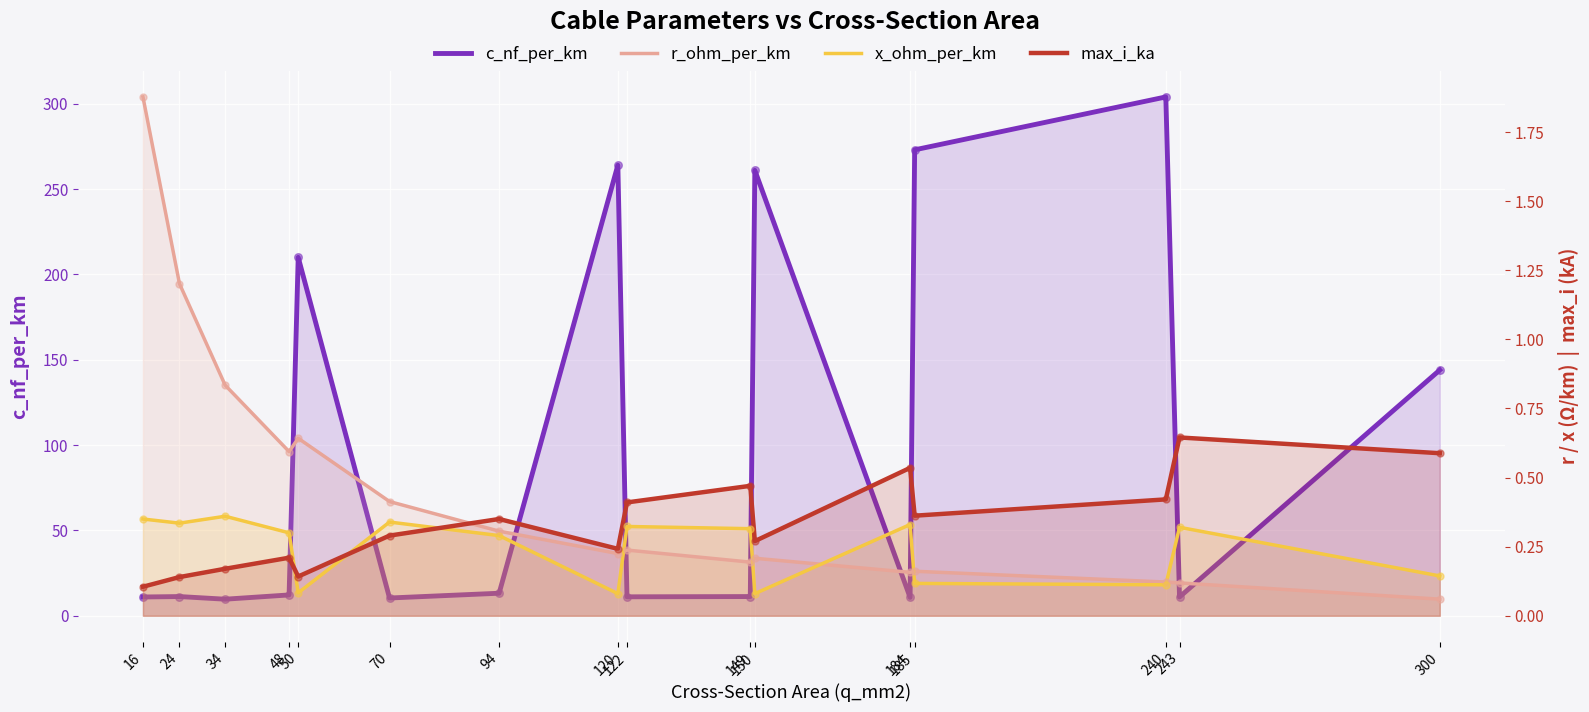

Which series has the largest total across all categories?

c_nf_per_km